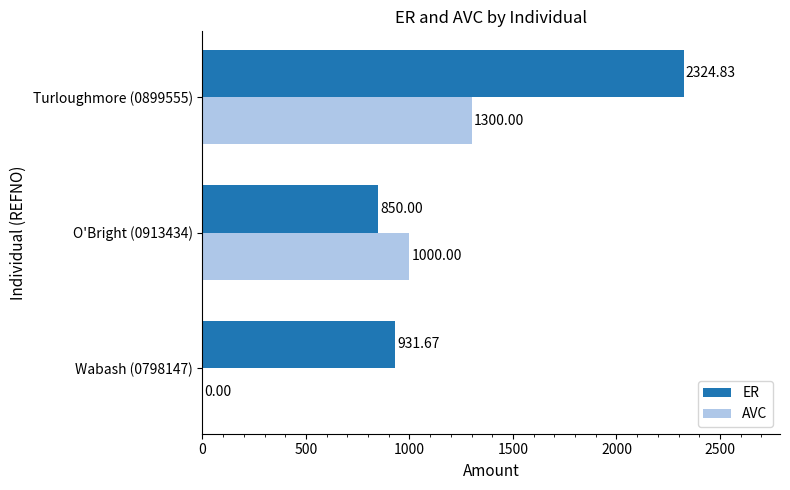

At which category is the sum across all series the highest?

Turloughmore (0899555)